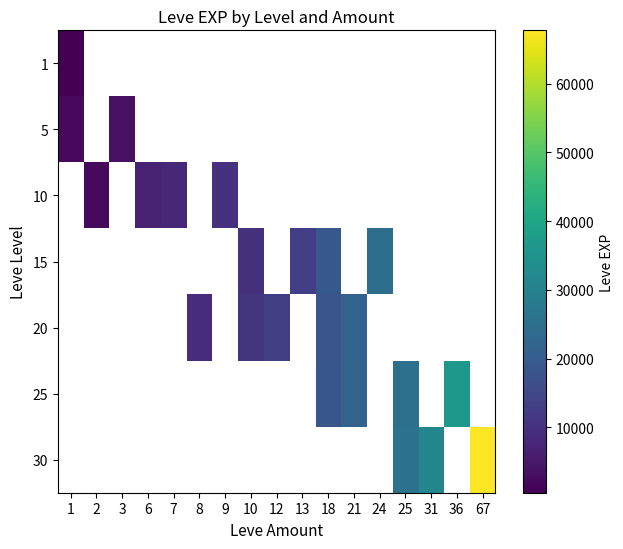

Rank the series by their maximum value, from lowest to highest.

1, 5, 10, 15, 20, 25, 30